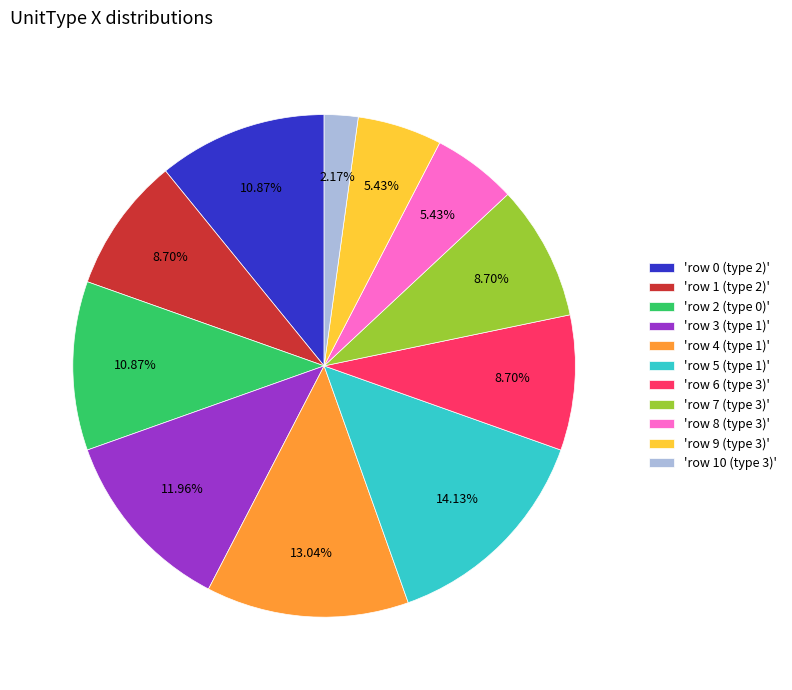

What is the smallest slice in the pie chart?

'row 10 (type 3)'